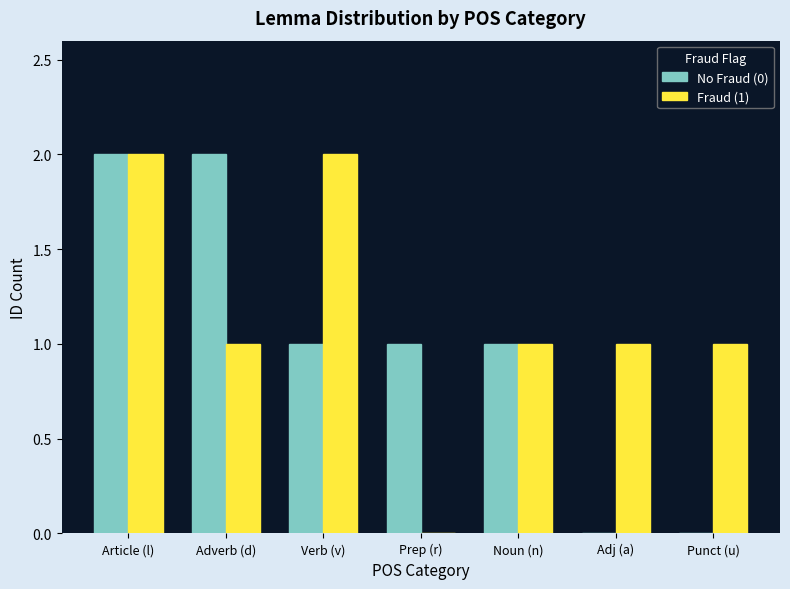

Count the Fraud (1) values in the range 1 to 2.

6